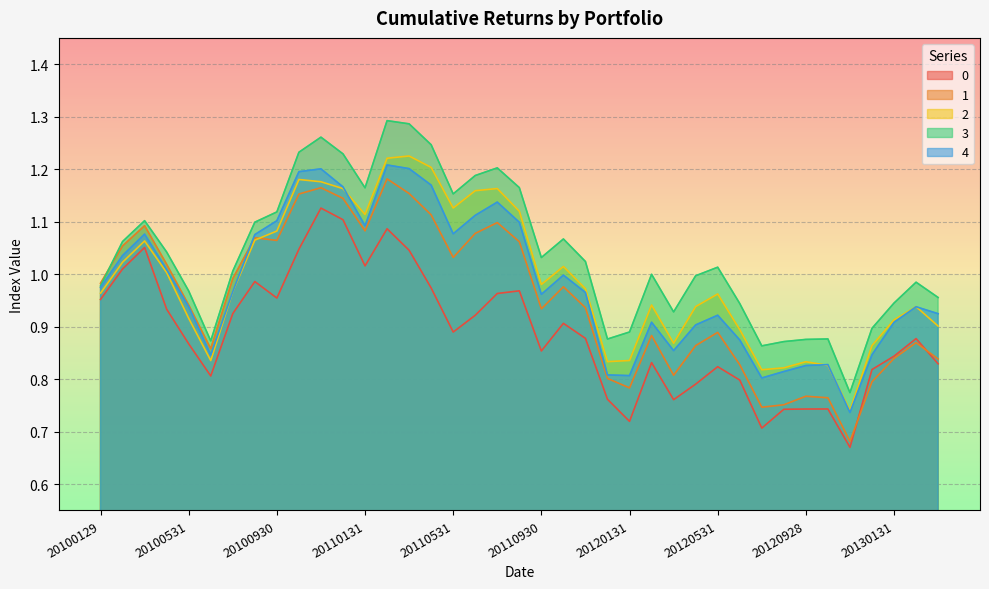

Where is the first local minimum for 4?

20100630